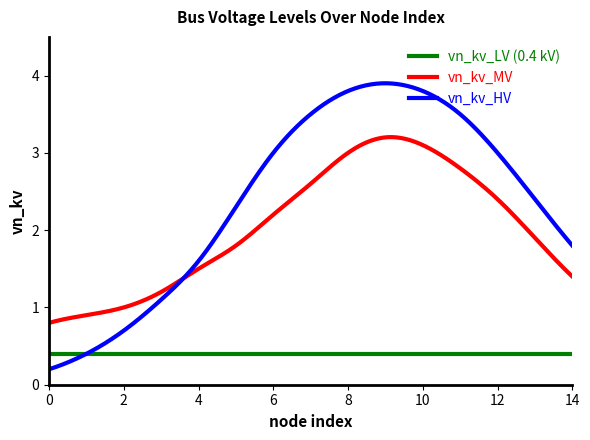

What are all the series names shown in the legend?

vn_kv_LV (0.4 kV), vn_kv_MV, vn_kv_HV